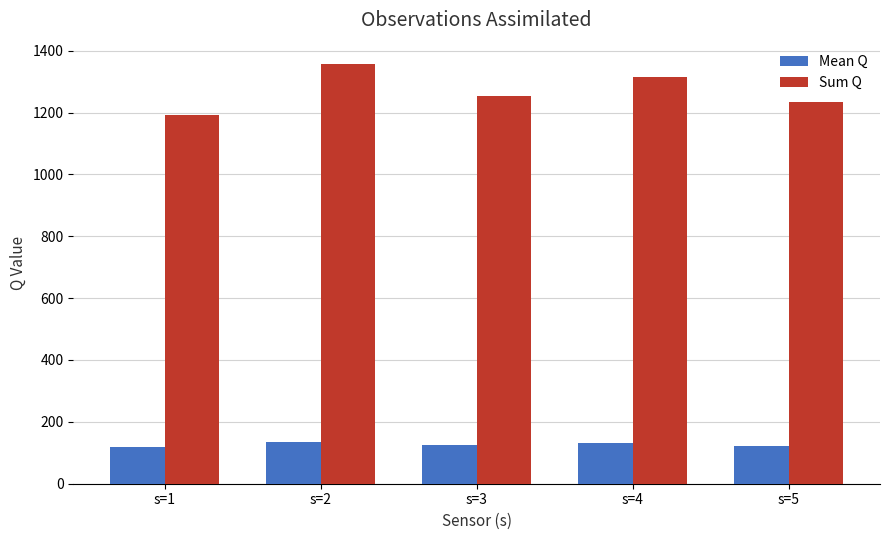

Which series has the largest total across all categories?

Sum Q